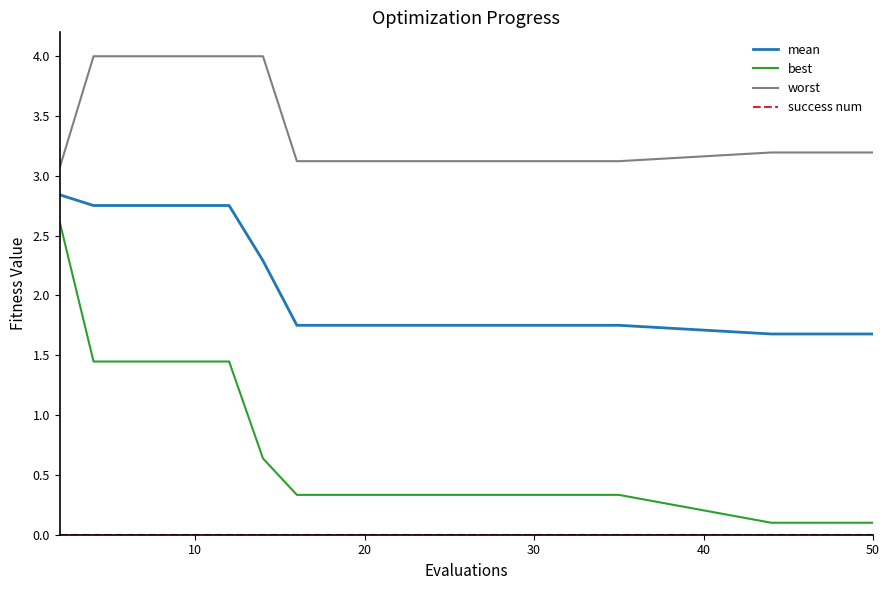

Which series has the largest range (max minus min)?

best